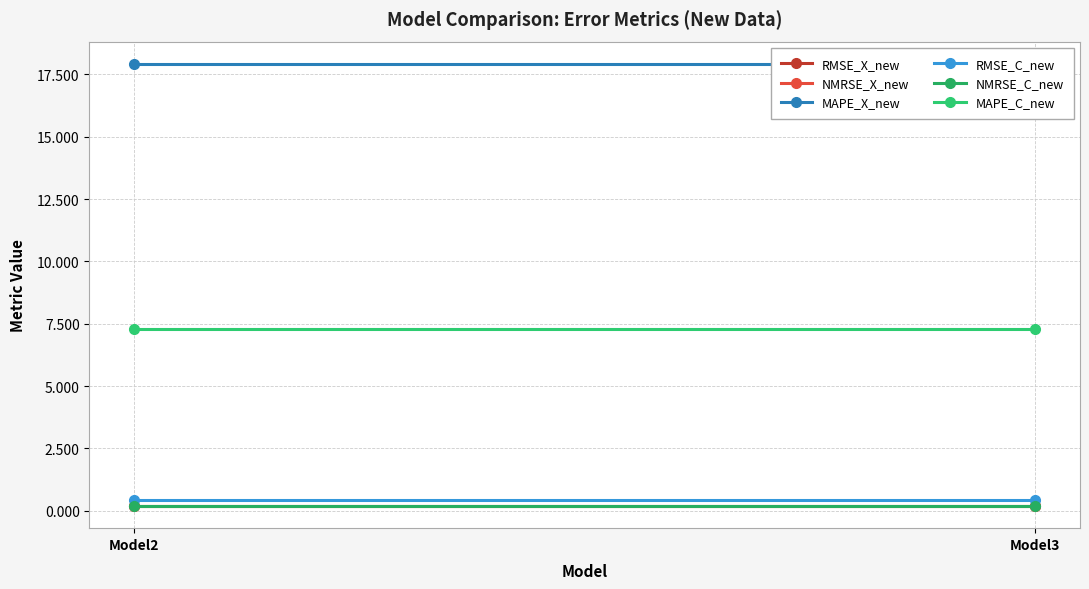

Which series changed the most between Model2 and Model3?

RMSE_X_new